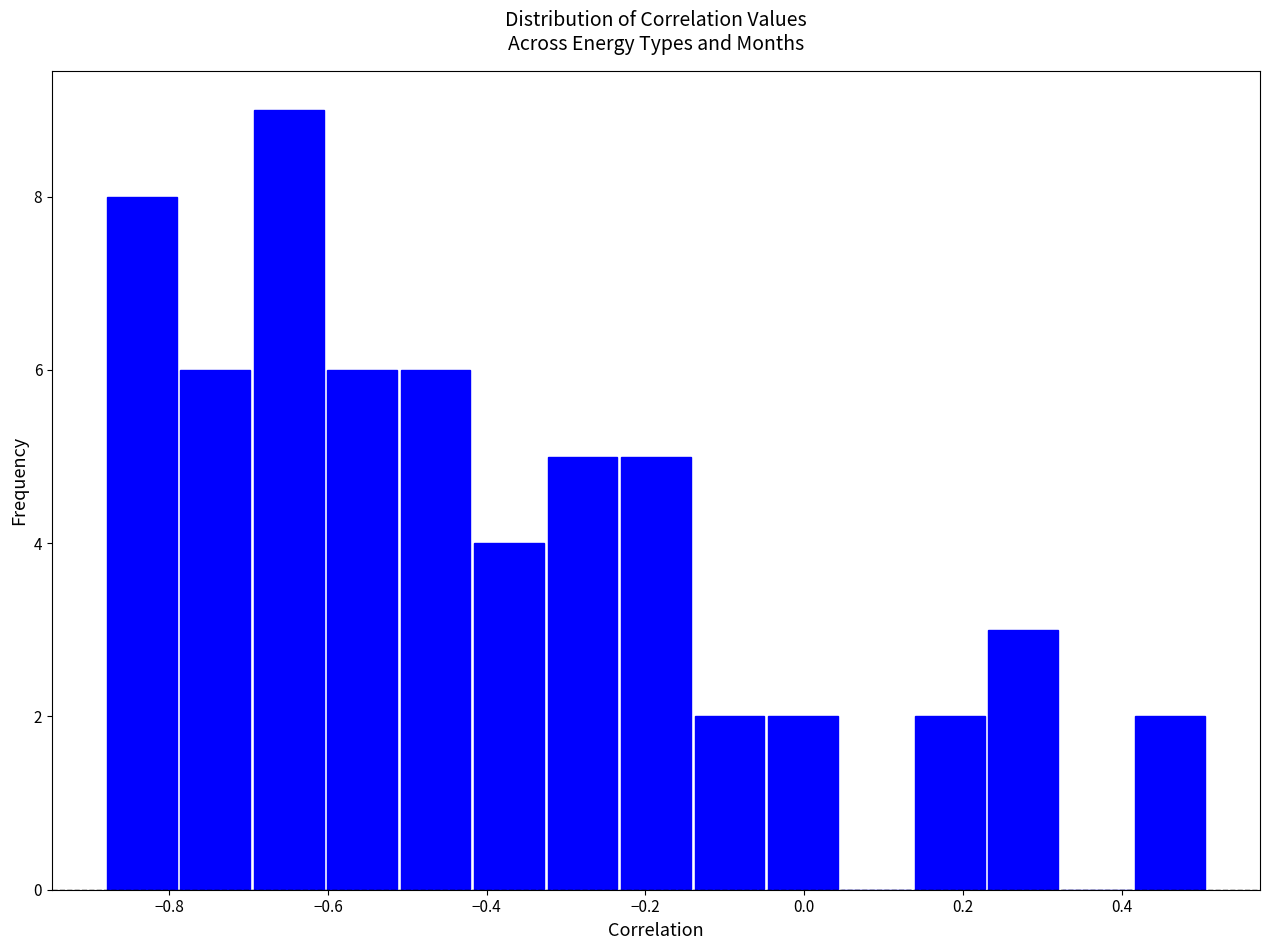

Reading left to right, transcribe this chart: for each bar, give the range it covers on the x-axis and its height. Neither the bar edges nor the heights are printed on the chart, so give them approximately, as read against the axes.

-0.88 to -0.78: 8
-0.78 to -0.70: 6
-0.70 to -0.60: 9
-0.60 to -0.52: 6
-0.52 to -0.42: 6
-0.42 to -0.32: 4
-0.32 to -0.24: 5
-0.24 to -0.14: 5
-0.14 to -0.04: 2
-0.04 to 0.04: 2
0.04 to 0.14: 0
0.14 to 0.22: 2
0.22 to 0.32: 3
0.32 to 0.42: 0
0.42 to 0.50: 2